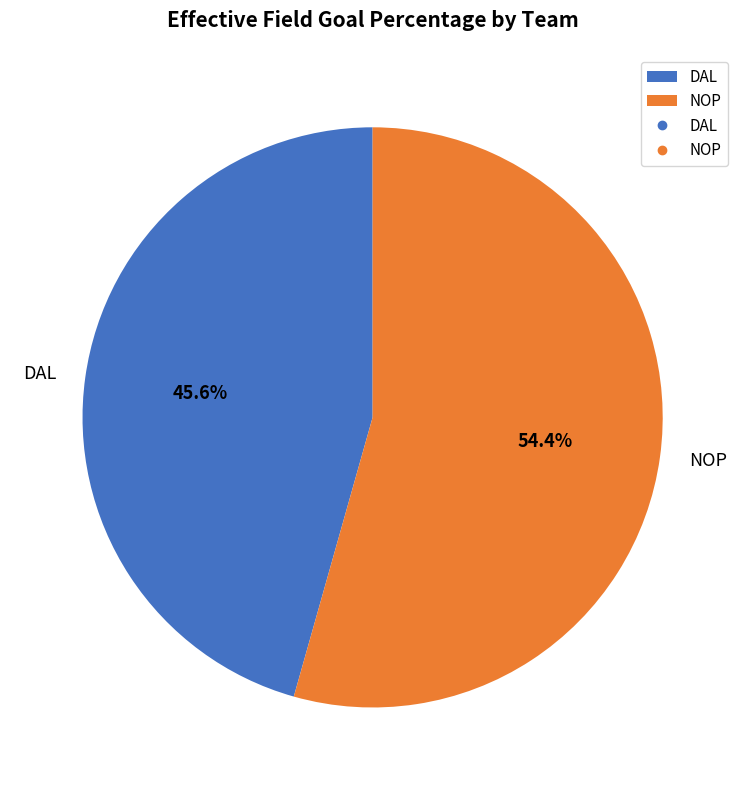

To the nearest percent, what percentage of the pie is NOP?

54%